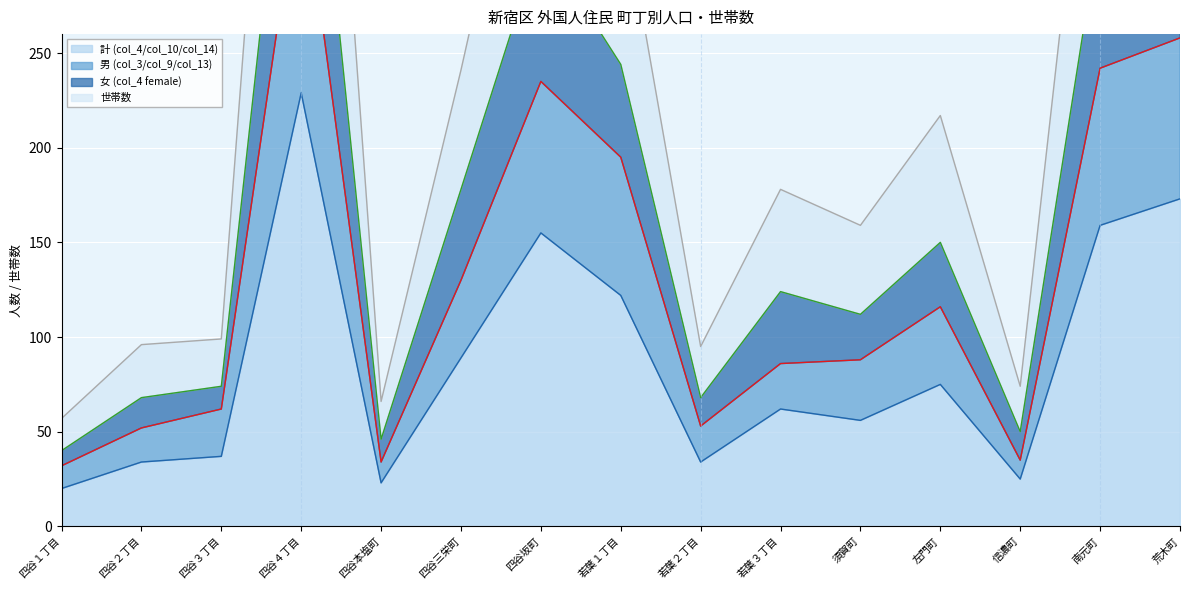

Which has a higher value, 左門町 or 須賀町?

左門町